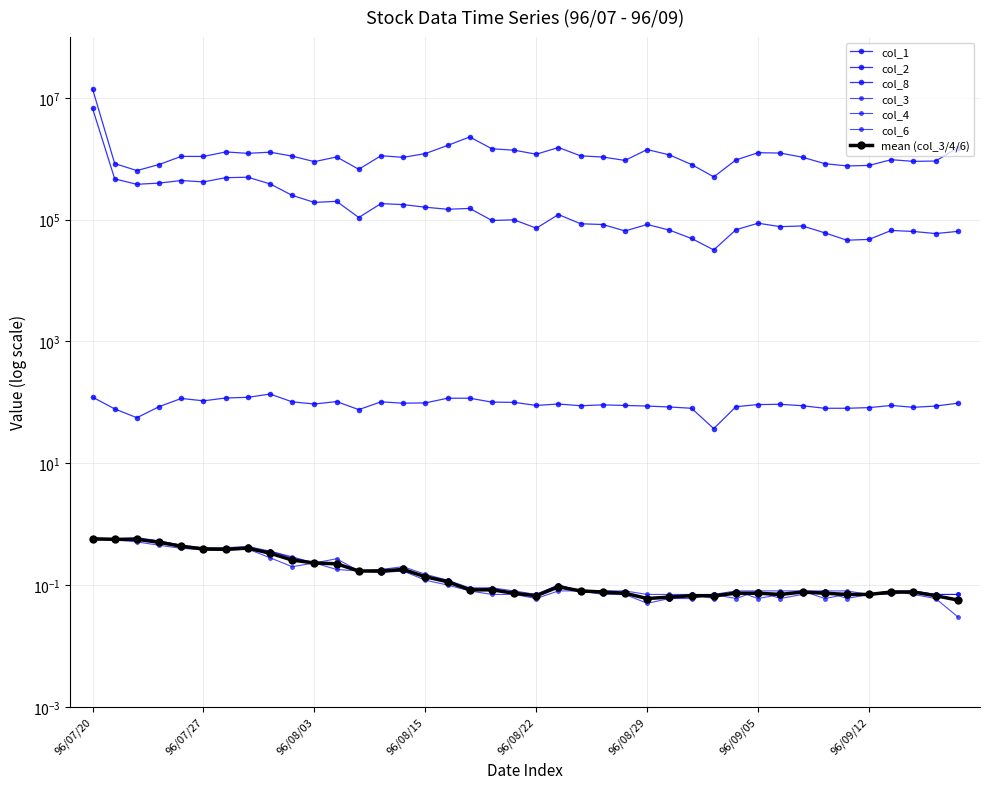

Which series has the largest total across all categories?

col_1